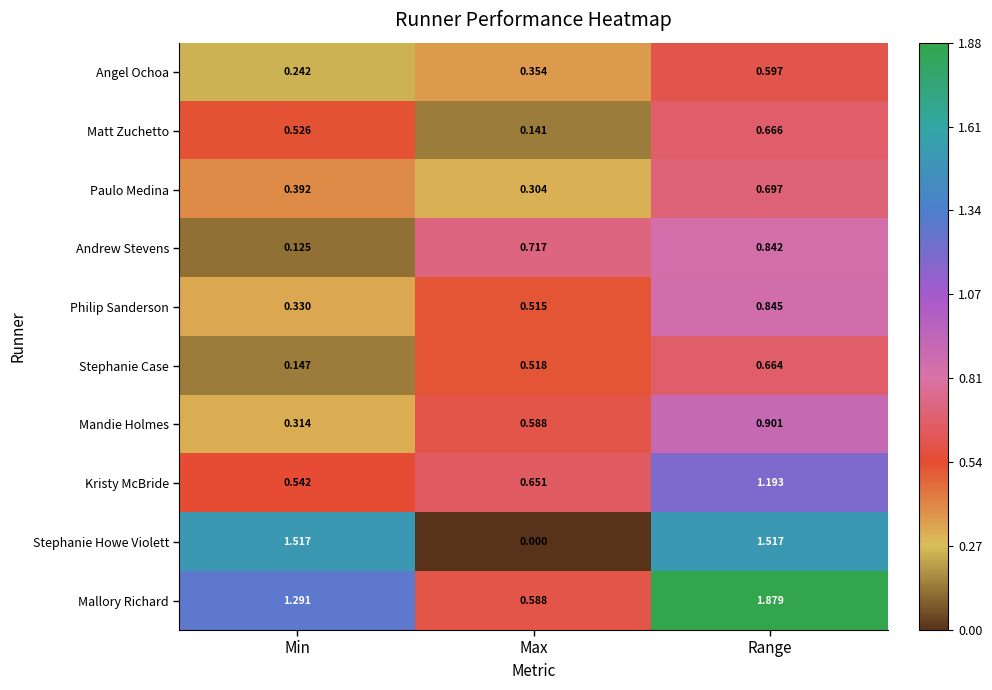

Which series has the largest total across all categories?

Mallory Richard